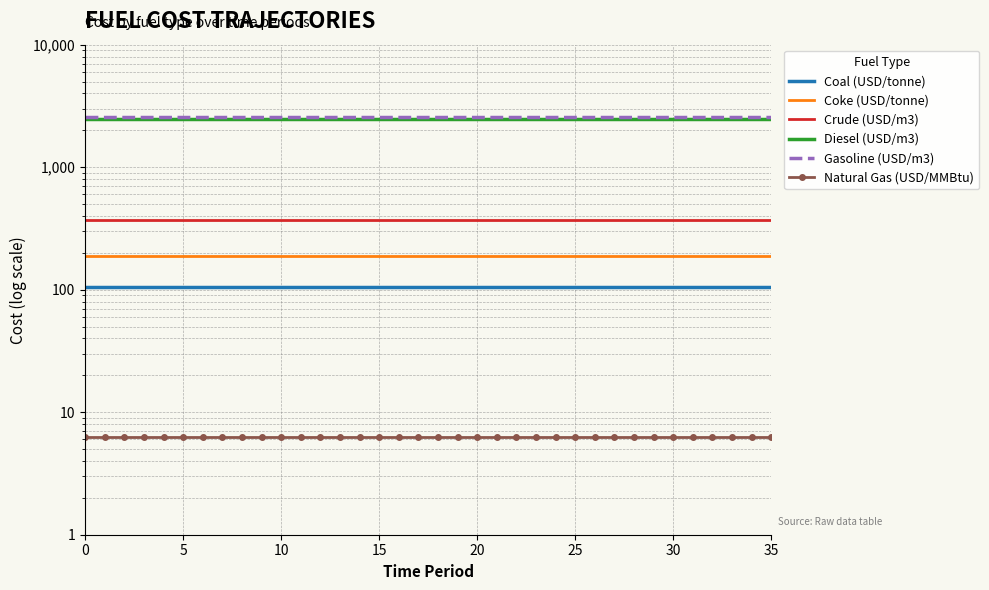

The Coke (USD/tonne) series shows 187.7 at 20. True or false?

True